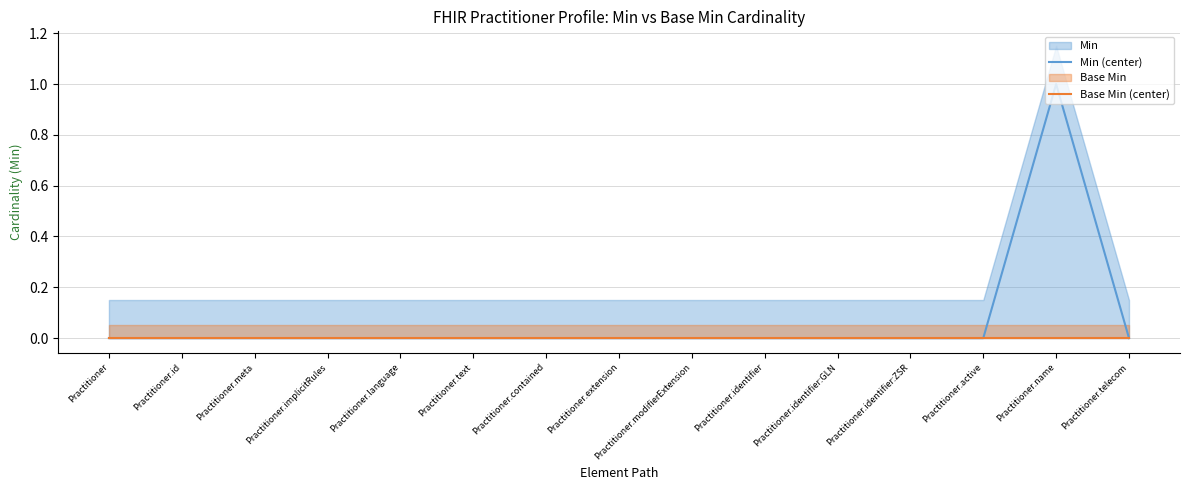

What is the label of the 9th point from the right?

Practitioner.contained